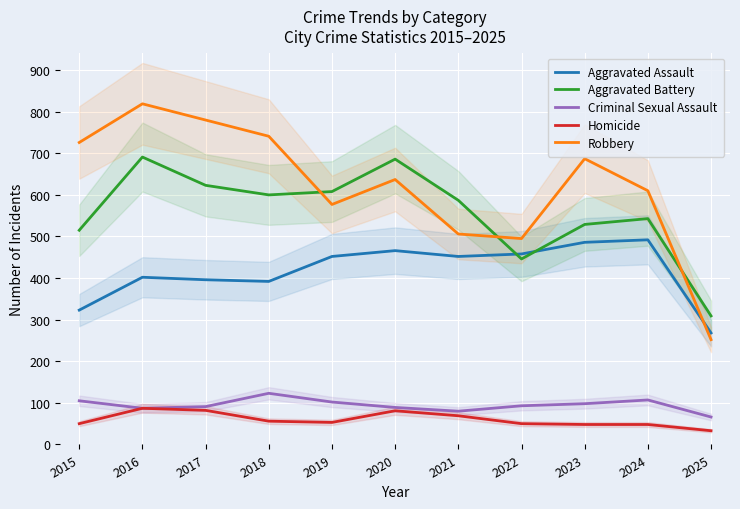

At which label does Aggravated Assault reach its minimum?

2025